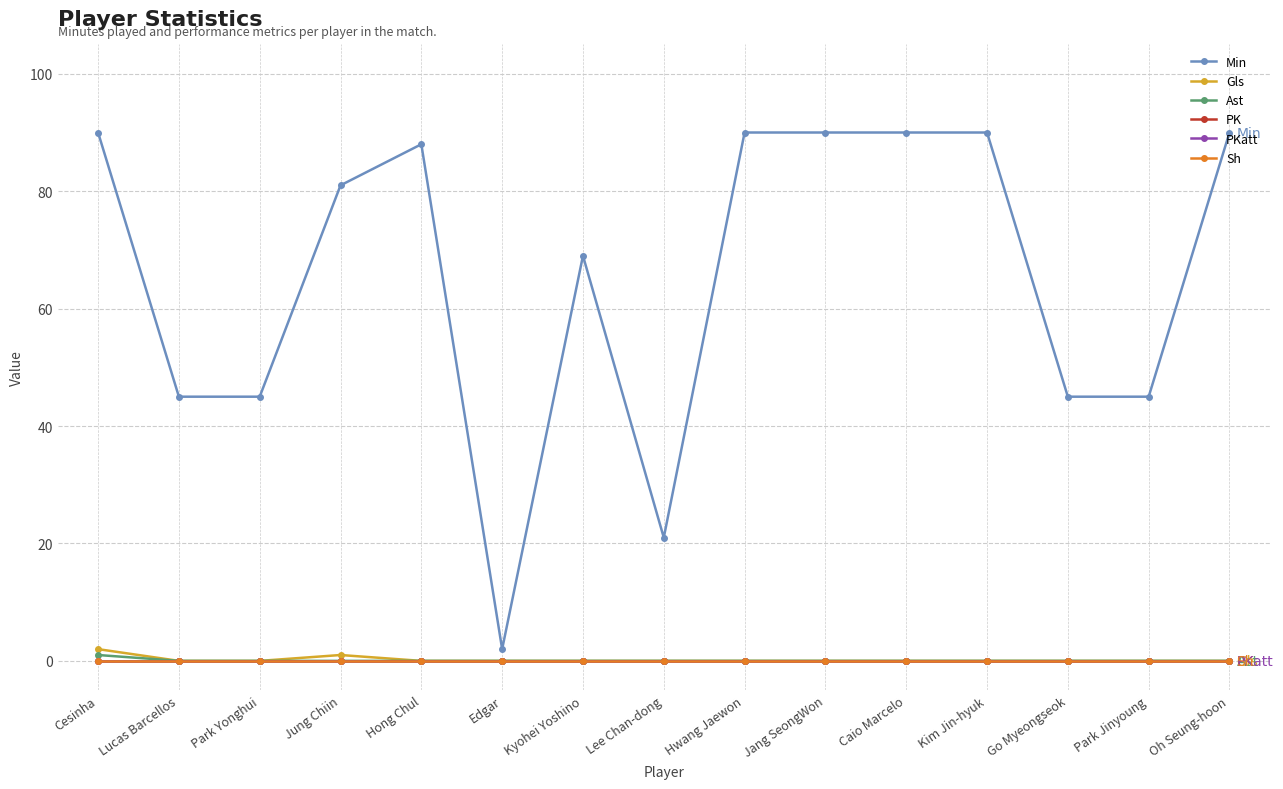

Which series has the largest range (max minus min)?

Min